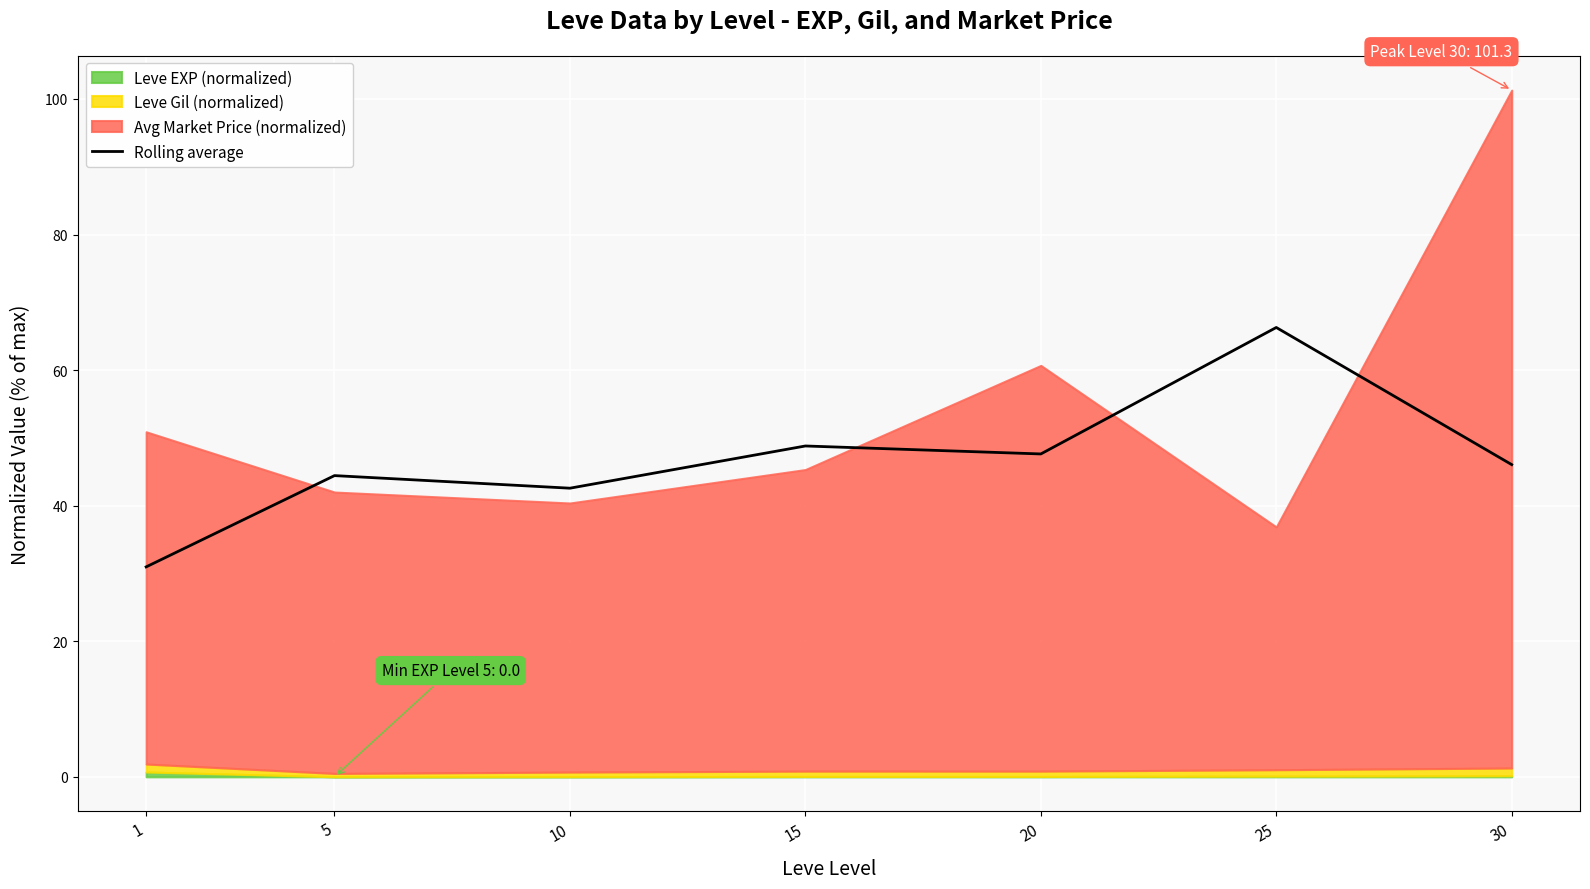

Reading right to left, extract all data points from this chart.

30=46.1	25=66.3	20=47.6	15=48.8	10=42.6	5=44.4	1=31.0